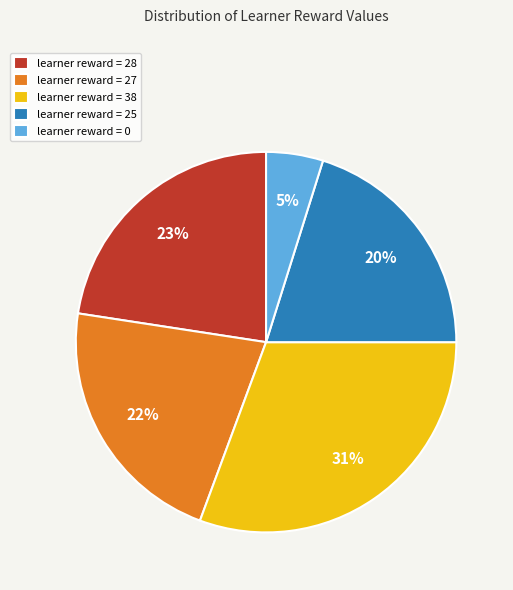

Between learner reward = 0 and learner reward = 27, which is larger?

learner reward = 27